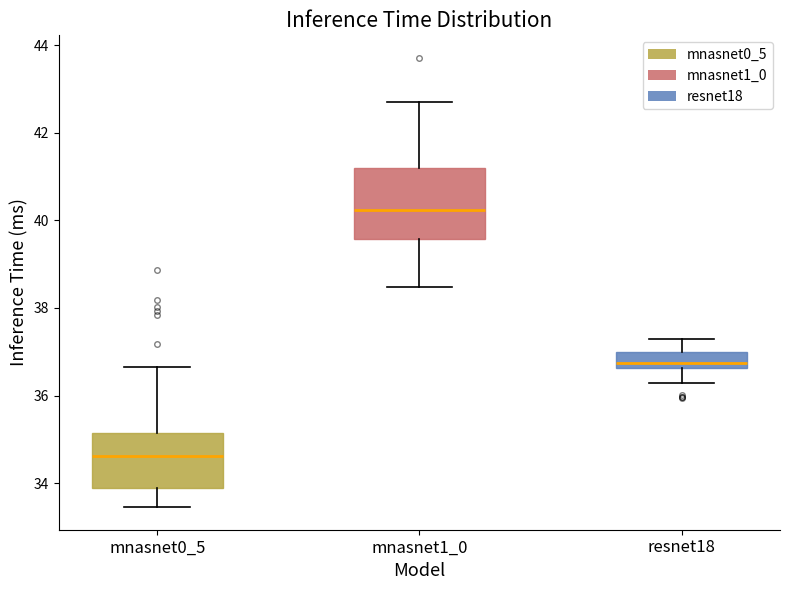

Reading left to right, transcribe this box plot: for each box, give where its median line is, the range the box spans, and where its two whiskers end, as read against the y-axis. The values are not printed on the chart, so give them approximately, as read against the axis.

mnasnet0_5: median 34.6, box 33.8 to 35.2, whiskers 33.4 to 36.6
mnasnet1_0: median 40.2, box 39.6 to 41.2, whiskers 38.4 to 42.6
resnet18: median 36.8, box 36.6 to 37.0, whiskers 36.2 to 37.2